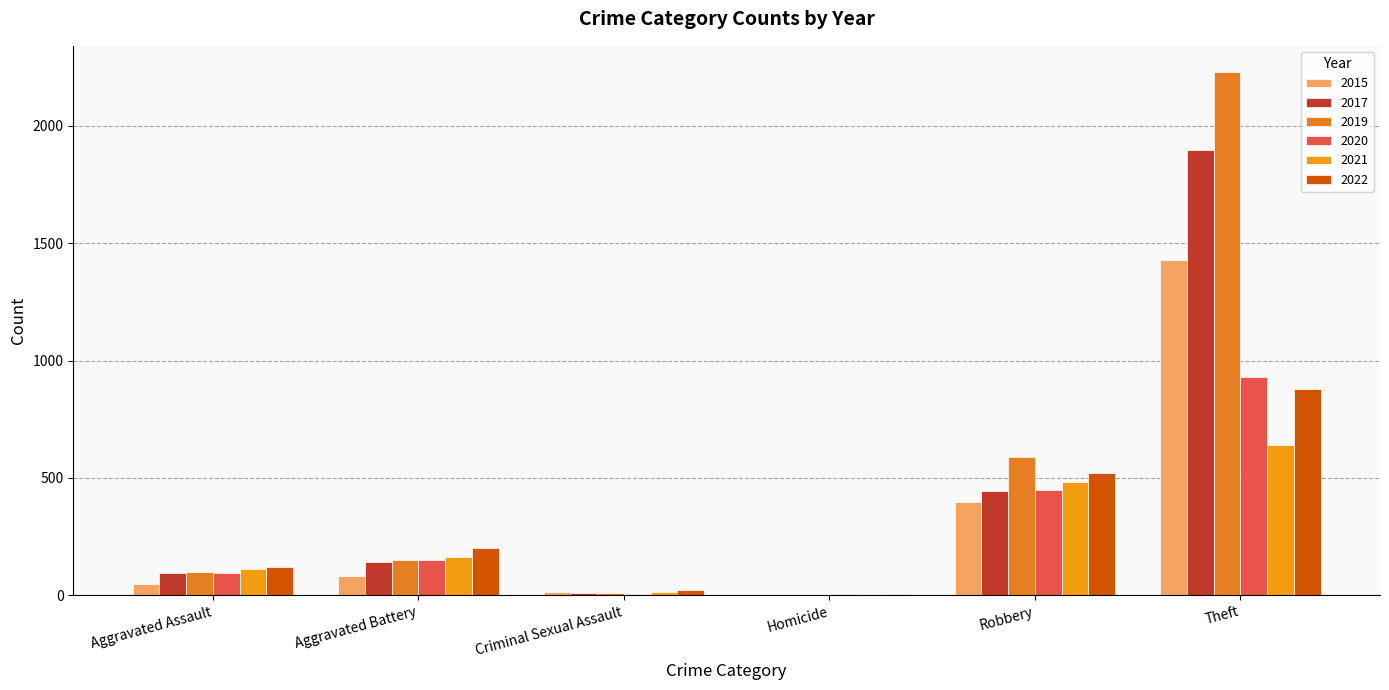

How many data points does each series have?

6